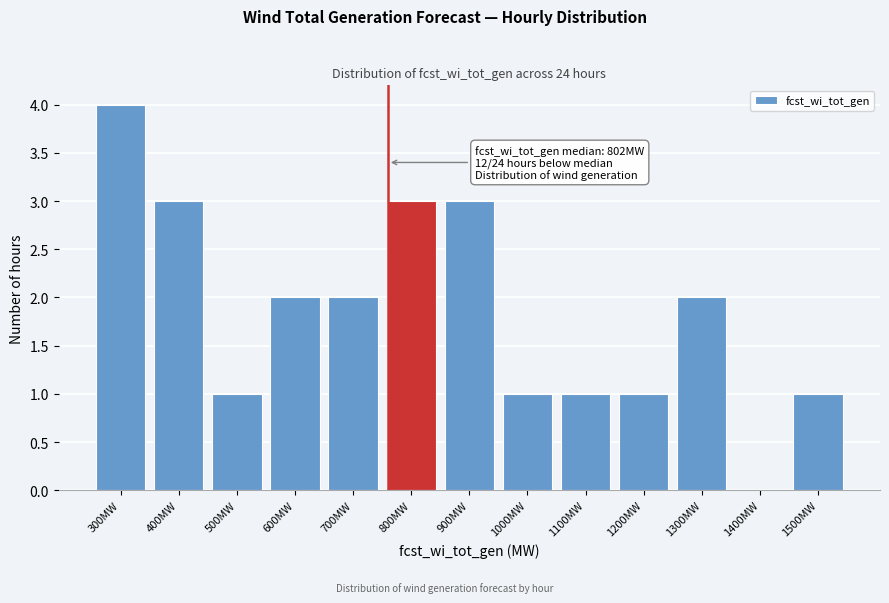

Reading left to right, extract all data points from this chart.

300MW=4	400MW=3	500MW=1	600MW=2	700MW=2	800MW=3	900MW=3	1000MW=1	1100MW=1	1200MW=1	1300MW=2	1400MW=0	1500MW=1